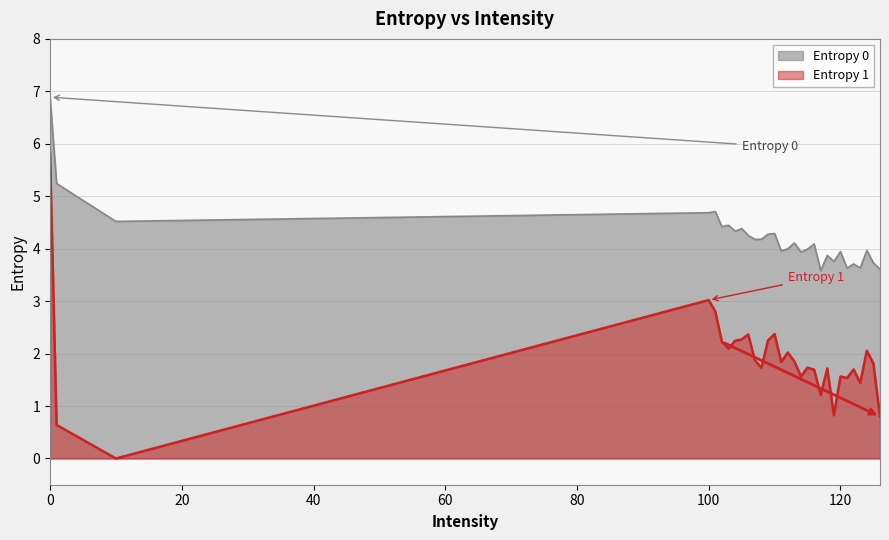

What is the difference between the maximum and minimum values in the Entropy 1 series?

5.8